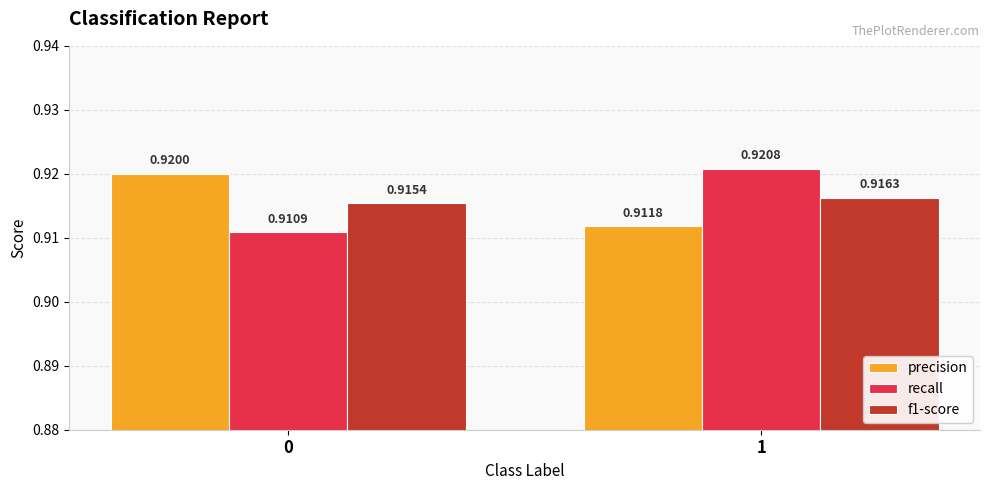

At which label is precision closest to 0?

1